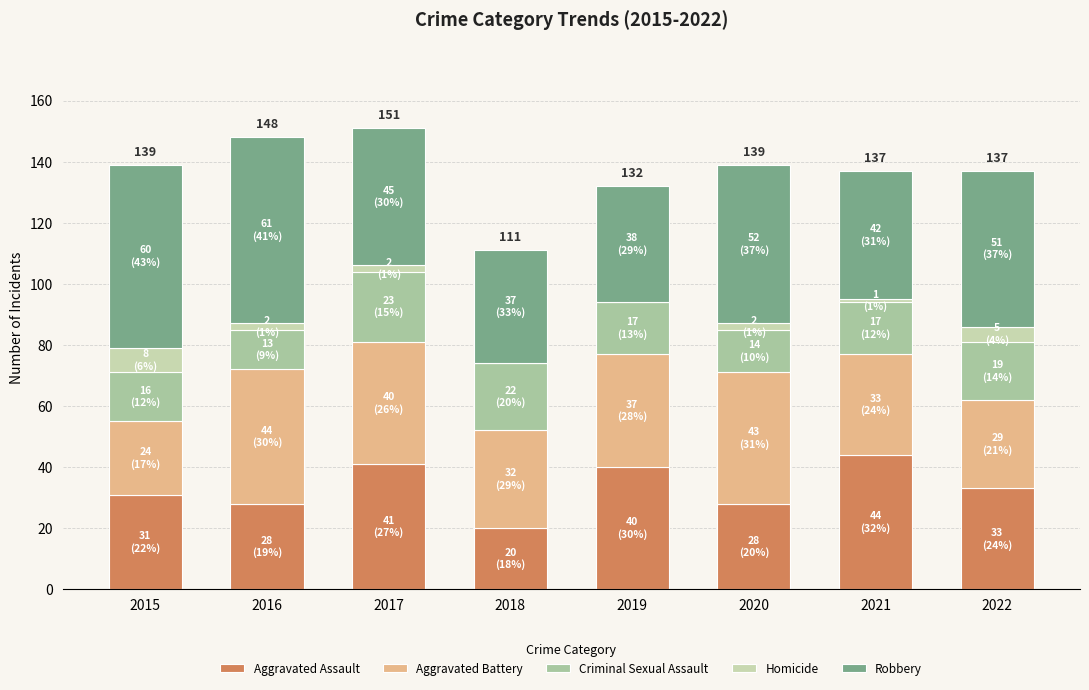

How many series are shown in this chart?

5